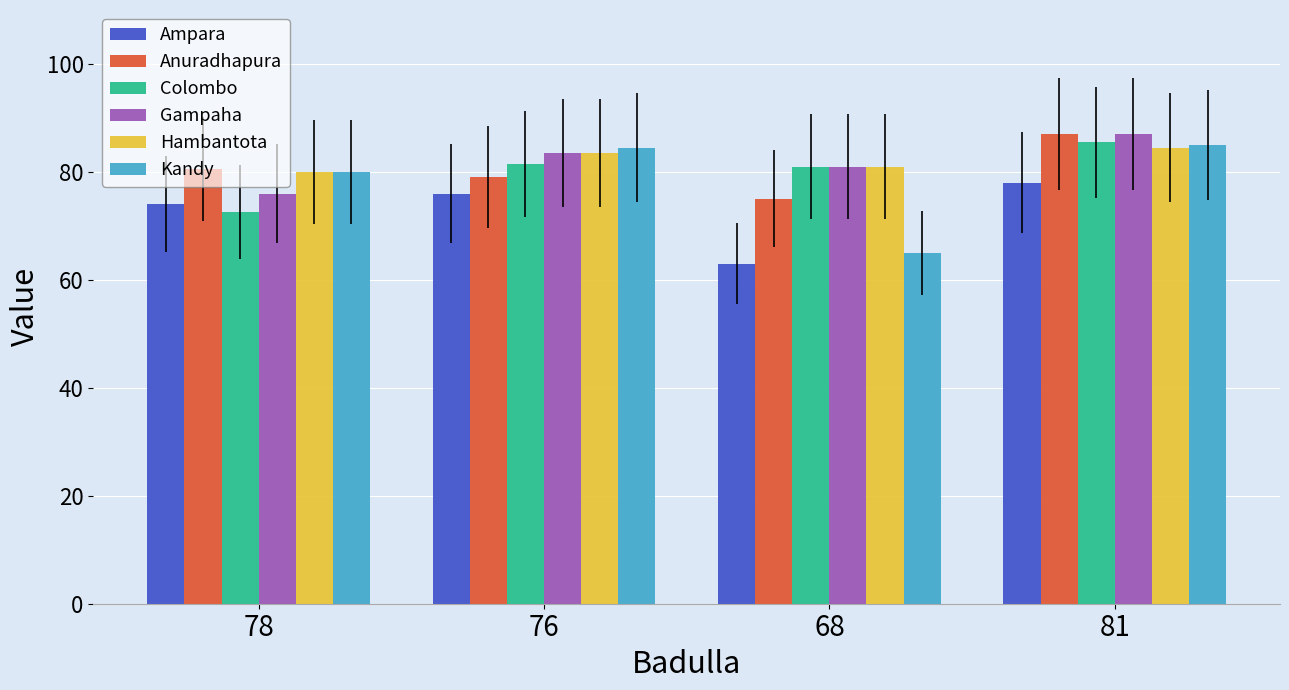

Reading left to right, extract all data points from this chart.

Ampara: 74.0	76.0	63.0	78.0
Anuradhapura: 80.5	79.0	75.0	87.0
Colombo: 72.5	81.5	81.0	85.5
Gampaha: 76.0	83.5	81.0	87.0
Hambantota: 80.0	83.5	81.0	84.5
Kandy: 80.0	84.5	65.0	85.0